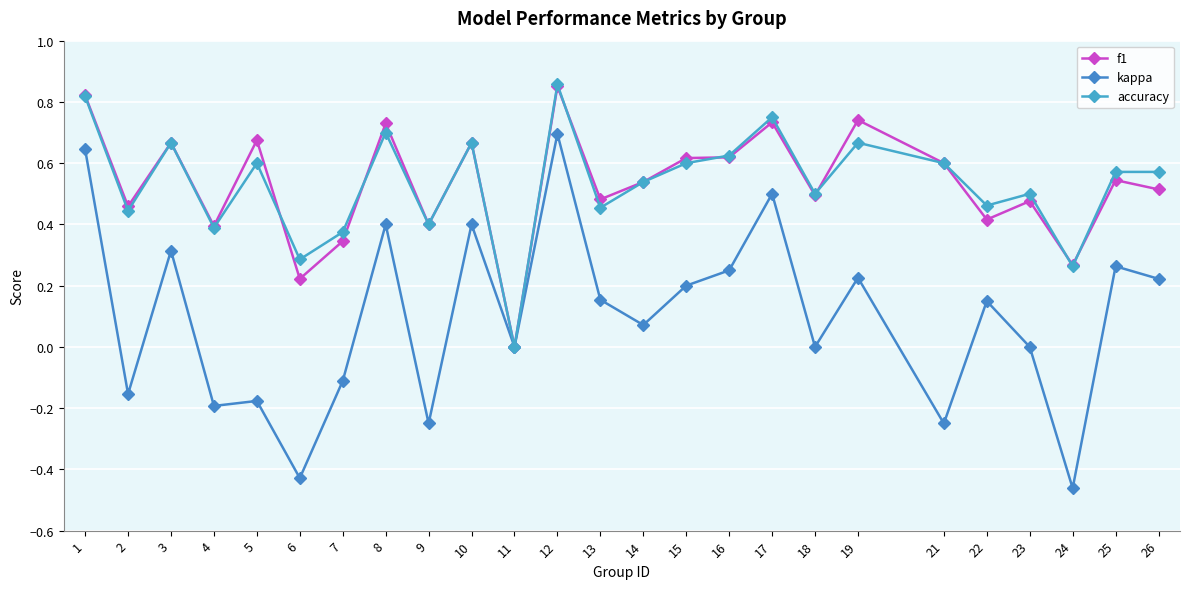

True or false: f1 and accuracy intersect in this chart.

True